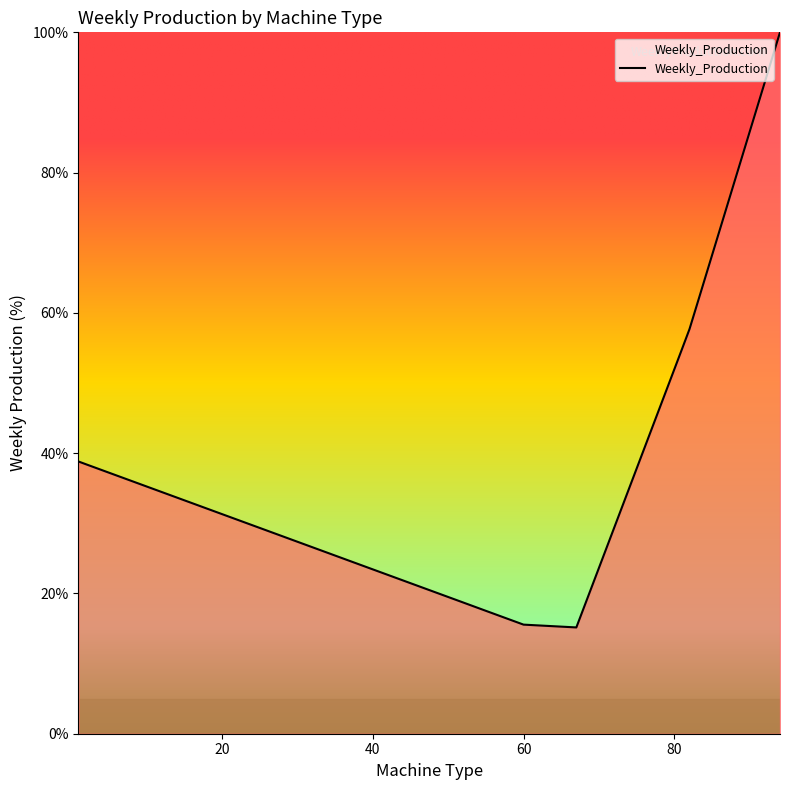

What is the smallest value displayed?

15.2